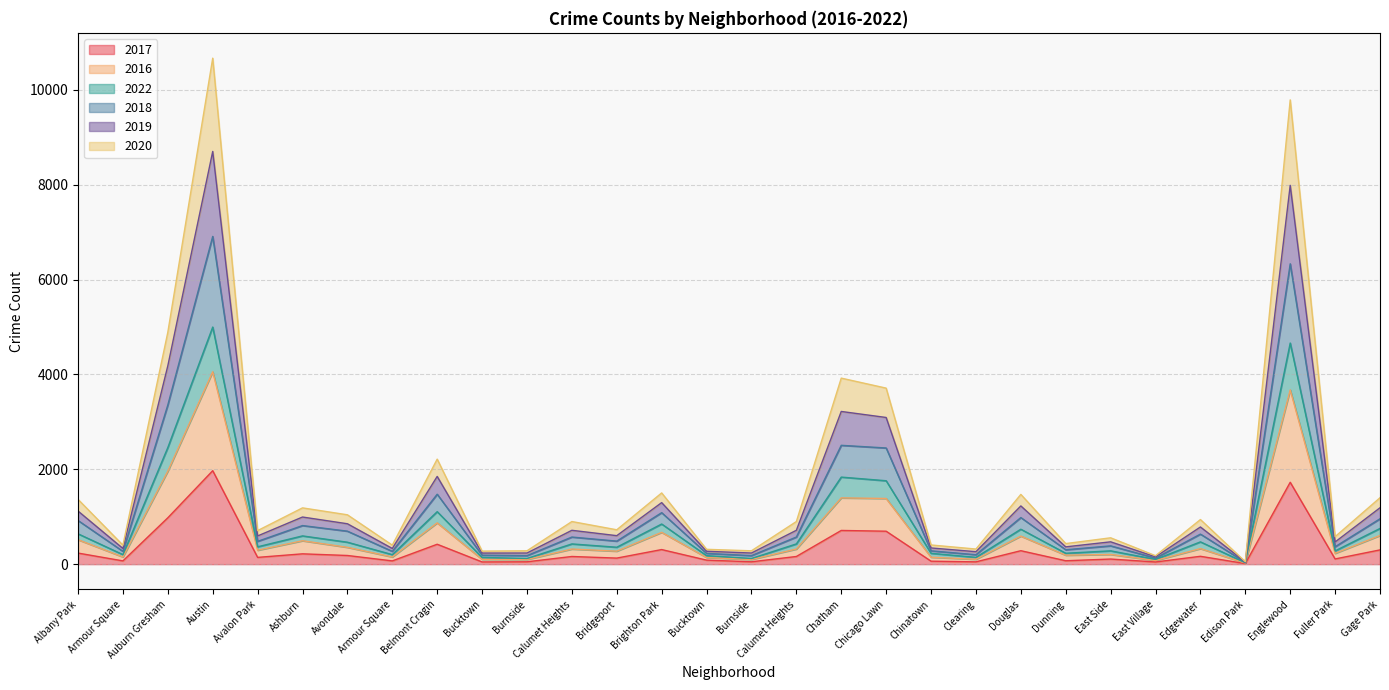

What are all the series names shown in the legend?

2017, 2016, 2022, 2018, 2019, 2020